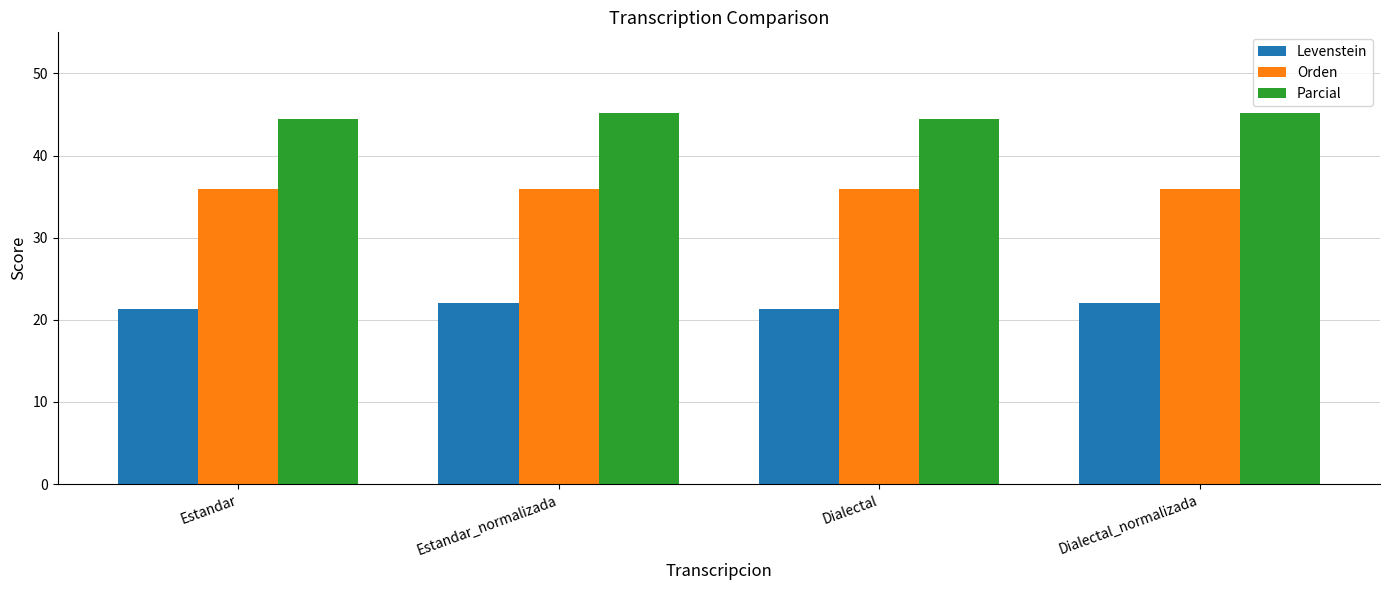

Reading right to left, extract all data points from this chart.

Levenstein: 22.0	21.3	22.0	21.3
Orden: 36.0	36.0	36.0	36.0
Parcial: 45.2	44.4	45.2	44.4